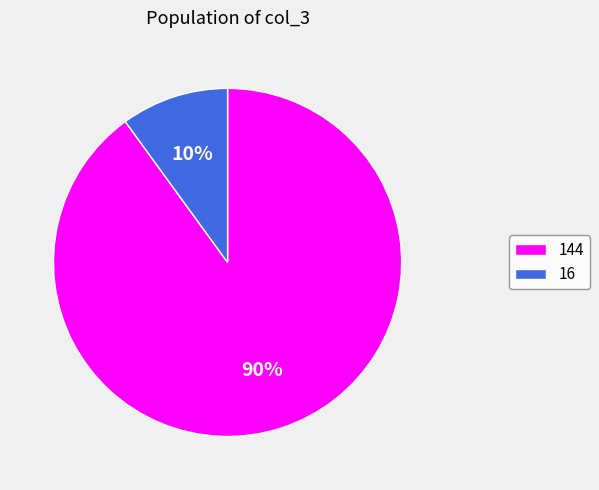

Which slice represents more than half of the pie?

144